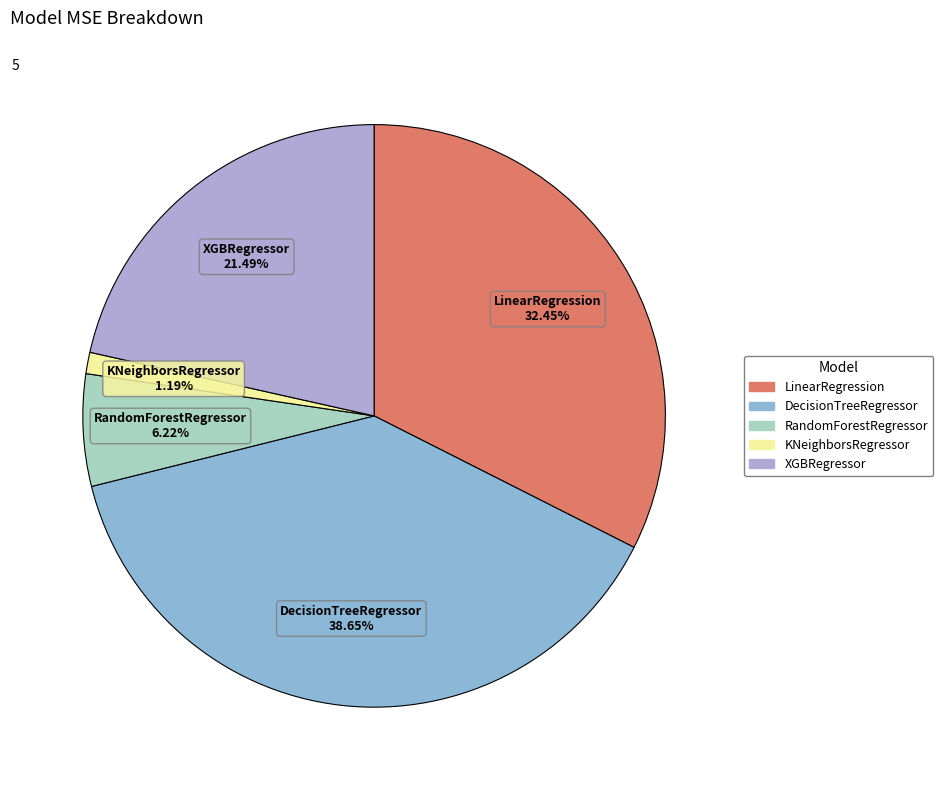

Rank the categories by value from highest to lowest.

DecisionTreeRegressor, LinearRegression, XGBRegressor, RandomForestRegressor, KNeighborsRegressor